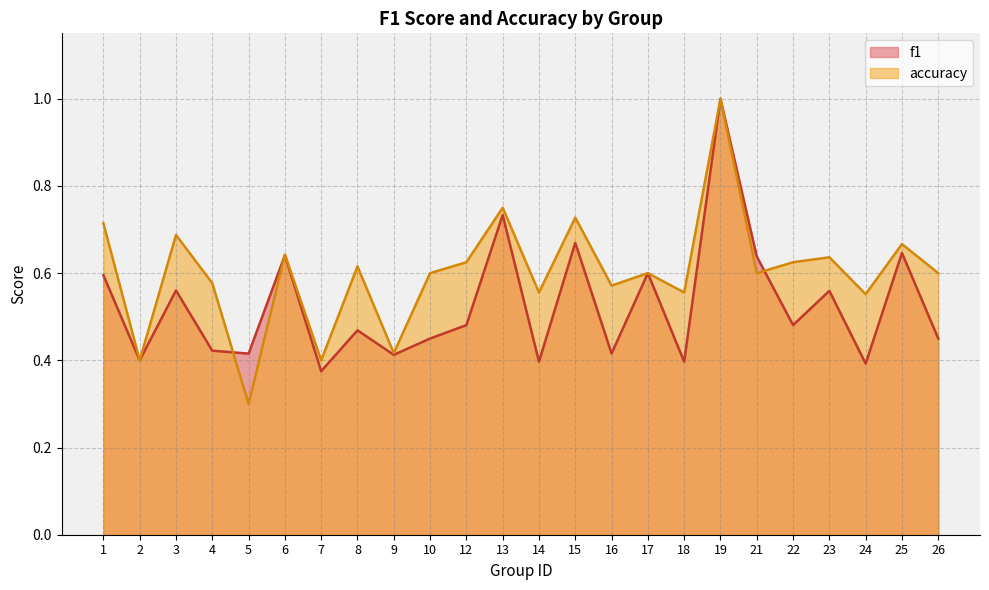

What are all the series names shown in the legend?

f1, accuracy